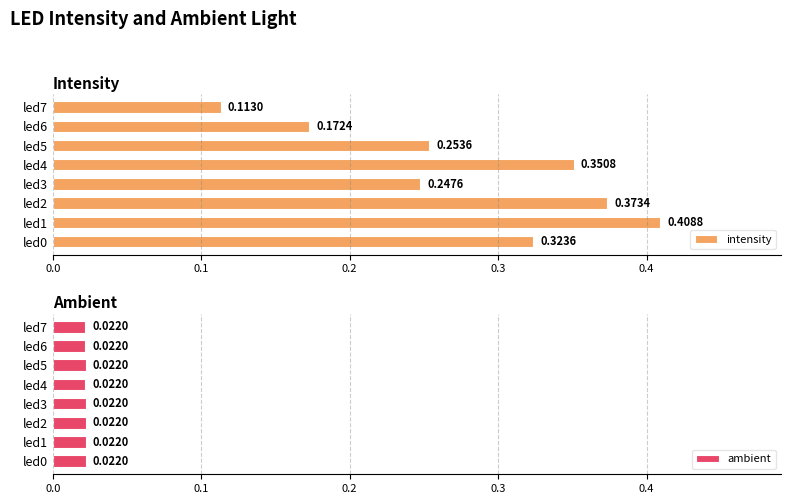

The ambient series shows 0.0 at led4. True or false?

False